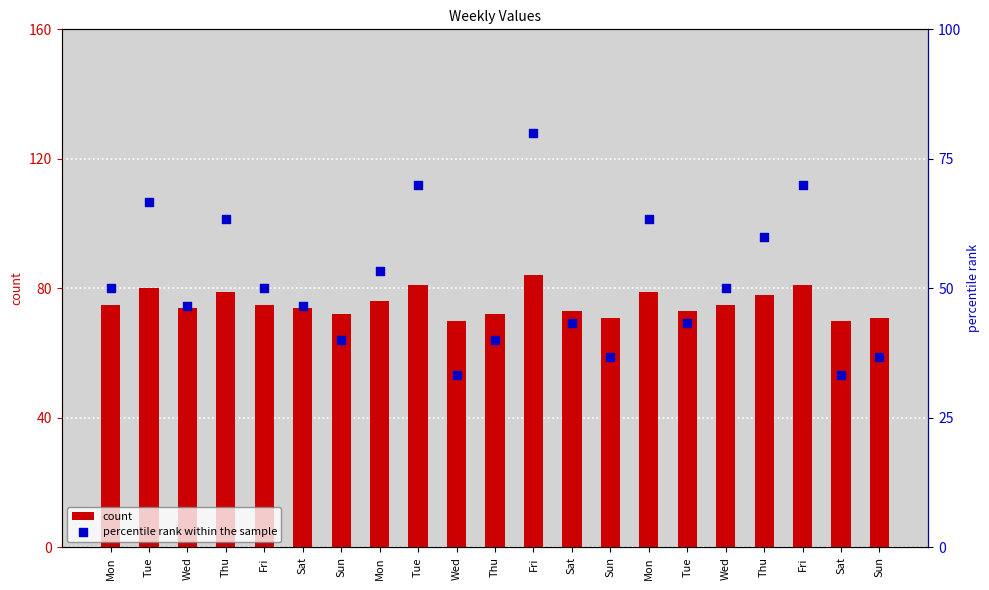

Which series has the widest spread of Y values?

percentile rank within the sample